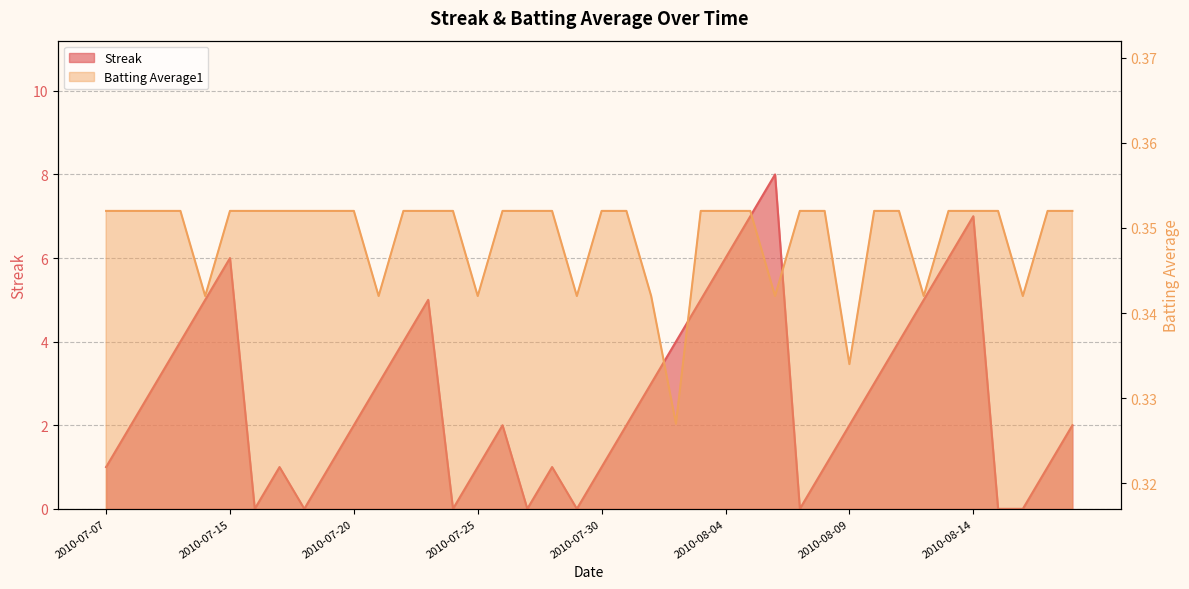

In Batting Average1, how many points are lower than both neighbors (excluding endpoints)?

9